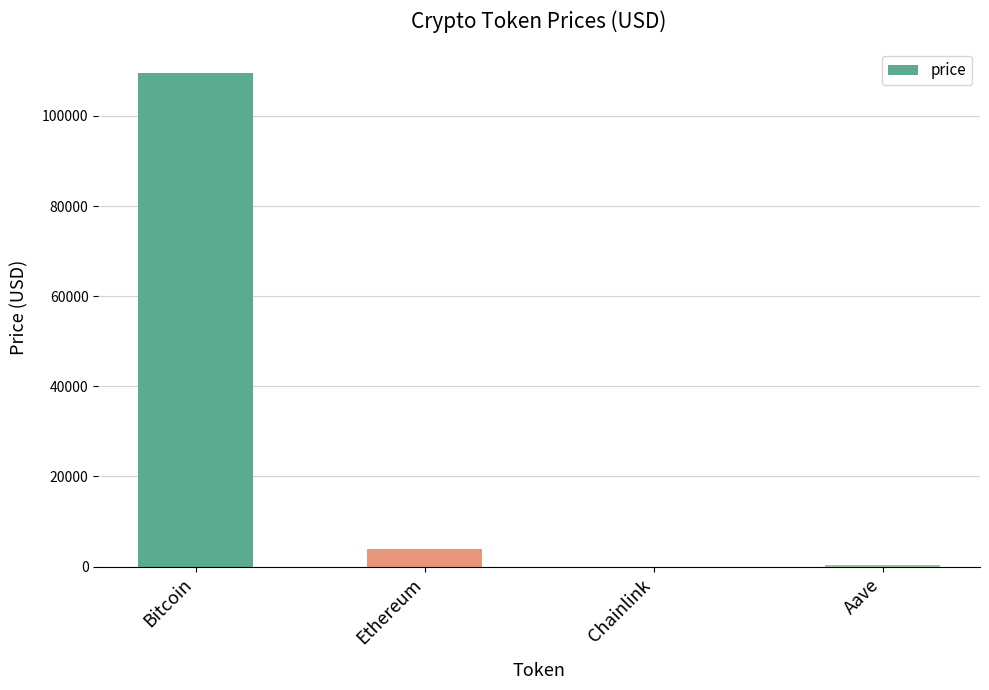

Count the number of values greater than 4017.

2